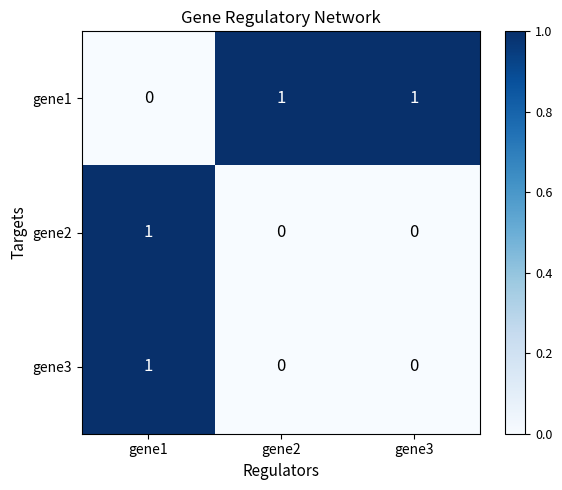

Count the number of categories in the chart.

3